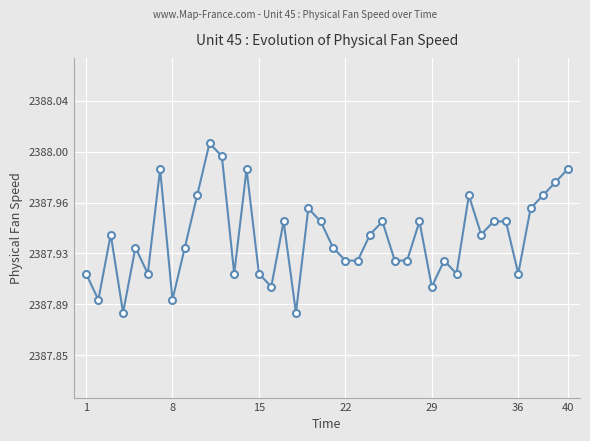

Is this an area chart (filled region under the line)?

No